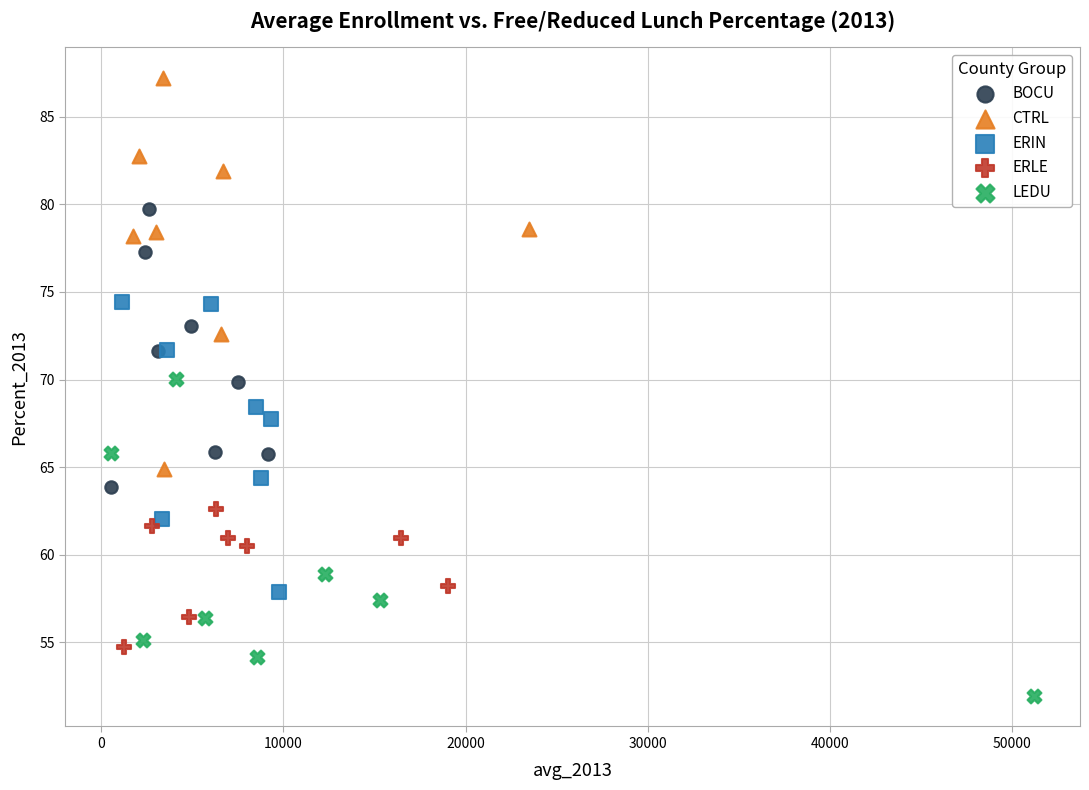

Which series has the largest Y range (max minus min)?

CTRL